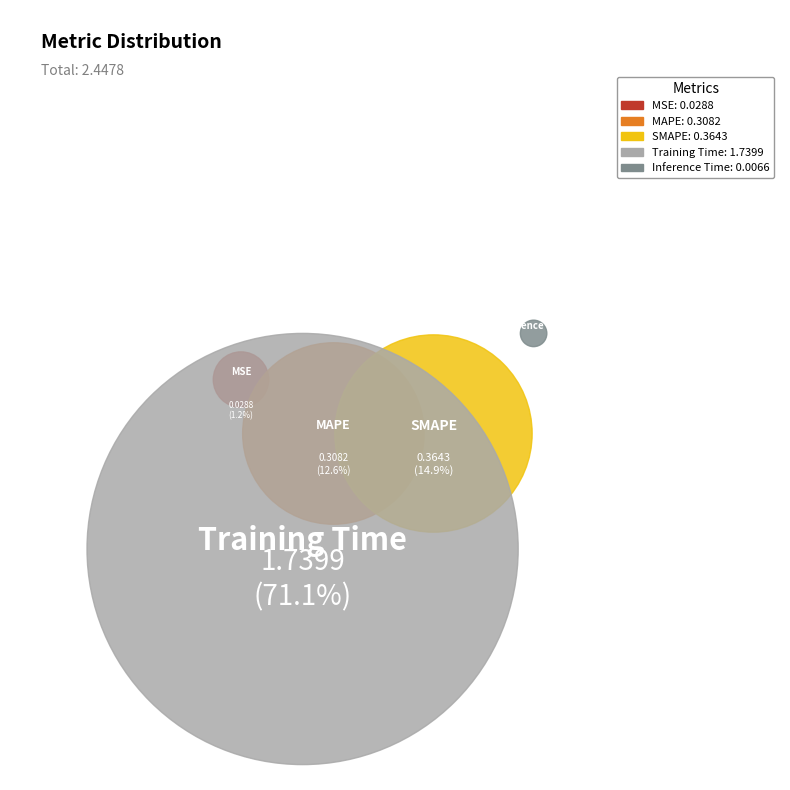

To the nearest percent, what is the difference between the Training Time and SMAPE slice percentages?

56%